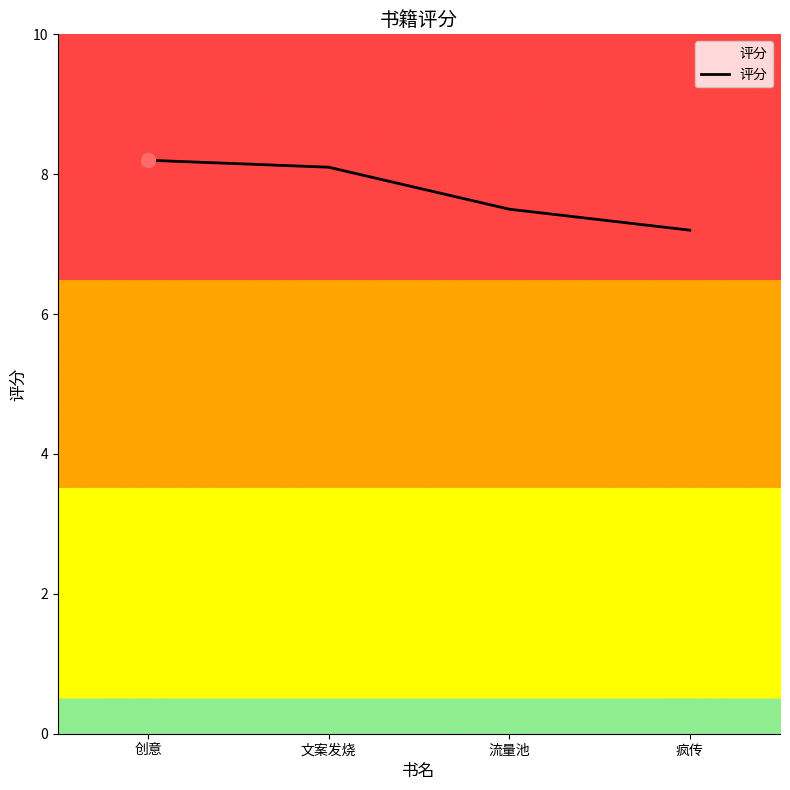

What is the label of the 4th point from the left?

疯传